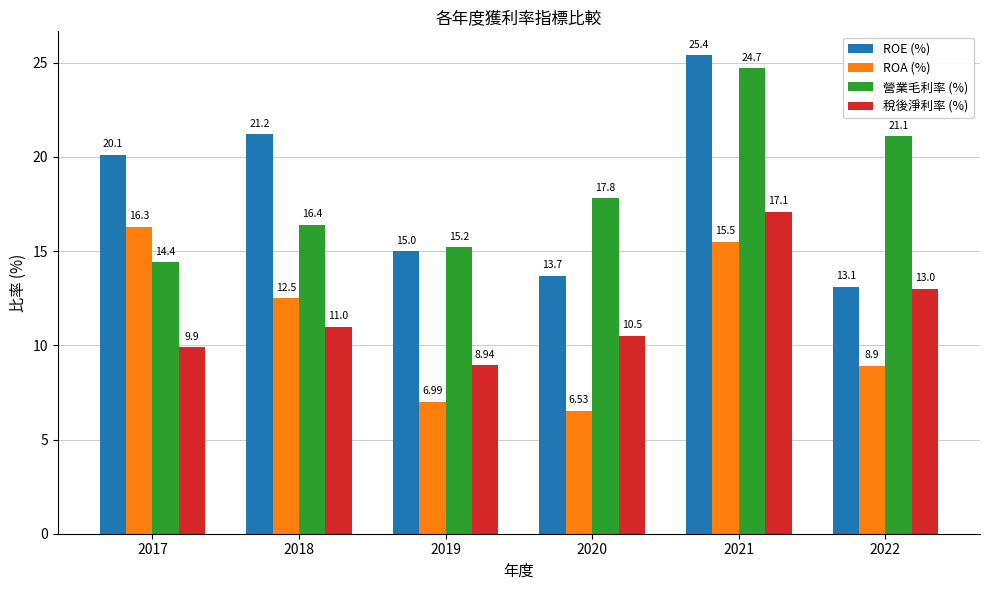

What value does the 營業毛利率 (%) series have at 2017?

14.4